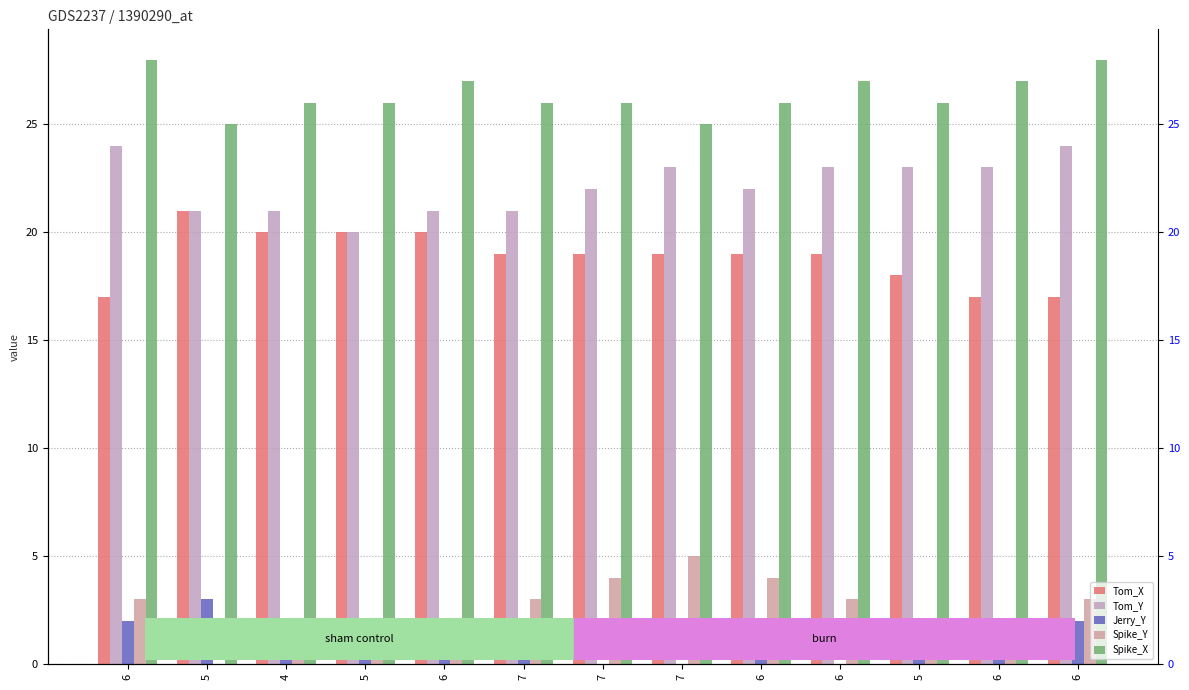

Is the value of Spike_X at 7 greater than the value of Tom_X at 4?

Yes